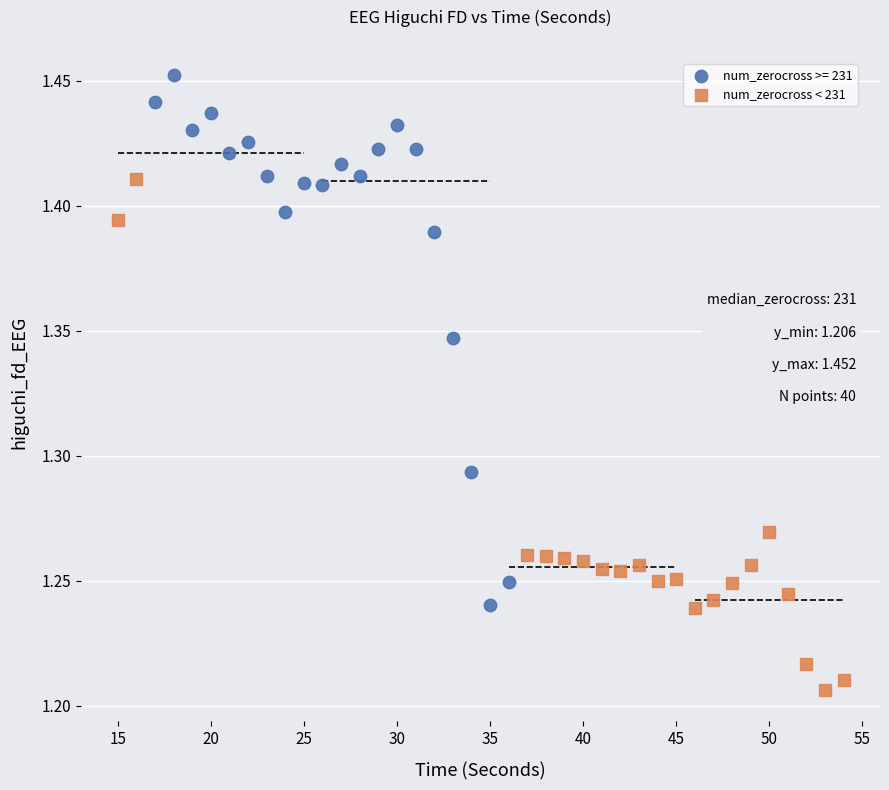

Which series contains the lowest Y value?

num_zerocross < 231